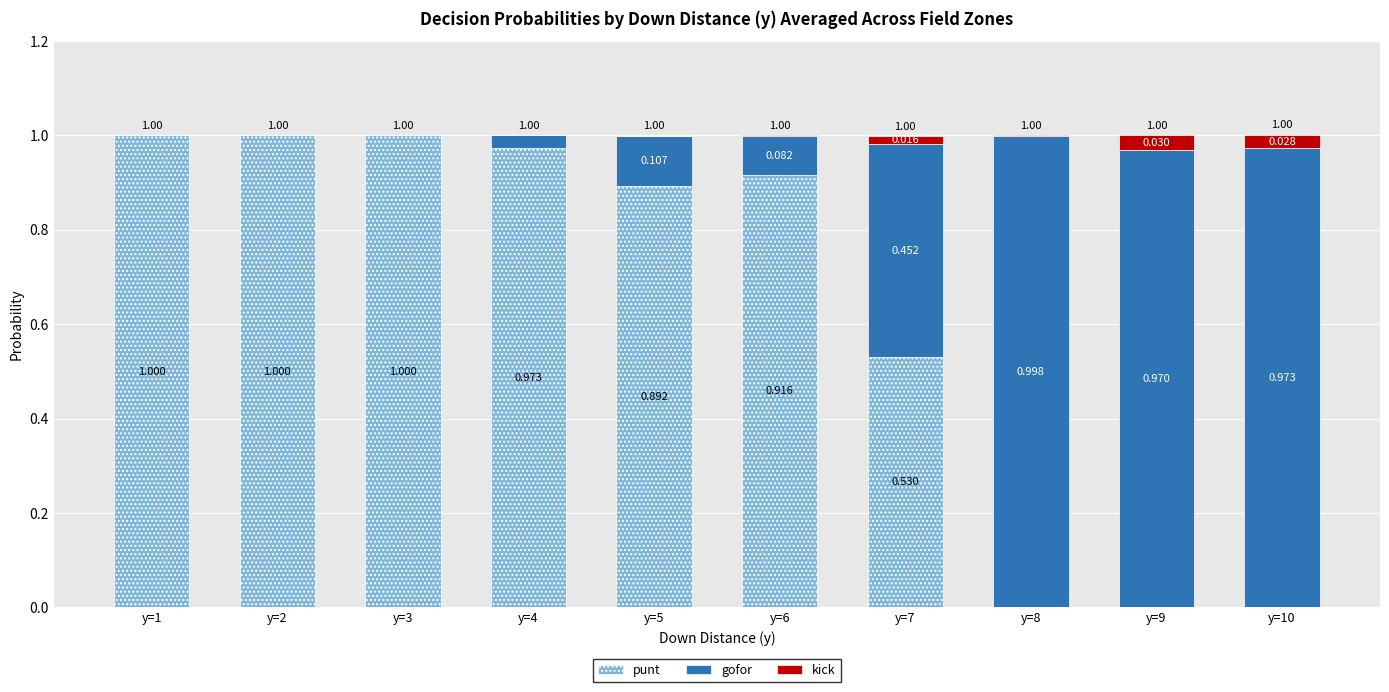

At which label is kick closest to 0?

y=1